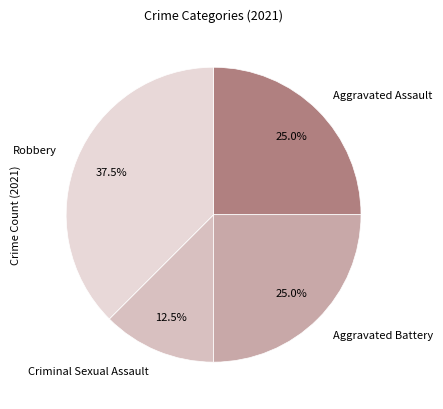

Is there any slice that represents more than half of the pie?

No